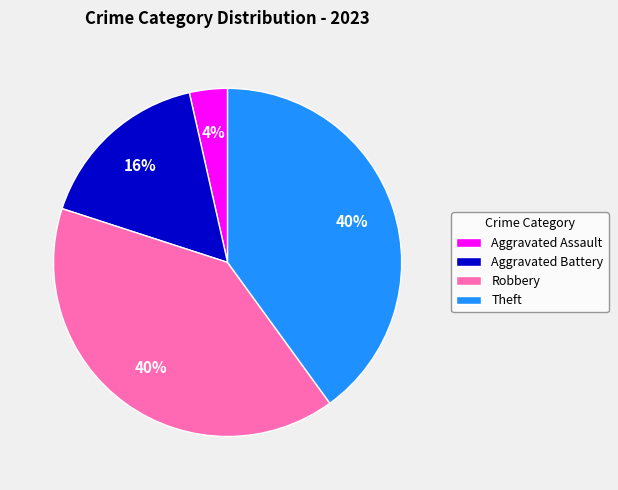

To the nearest percent, what is the average slice percentage?

25%